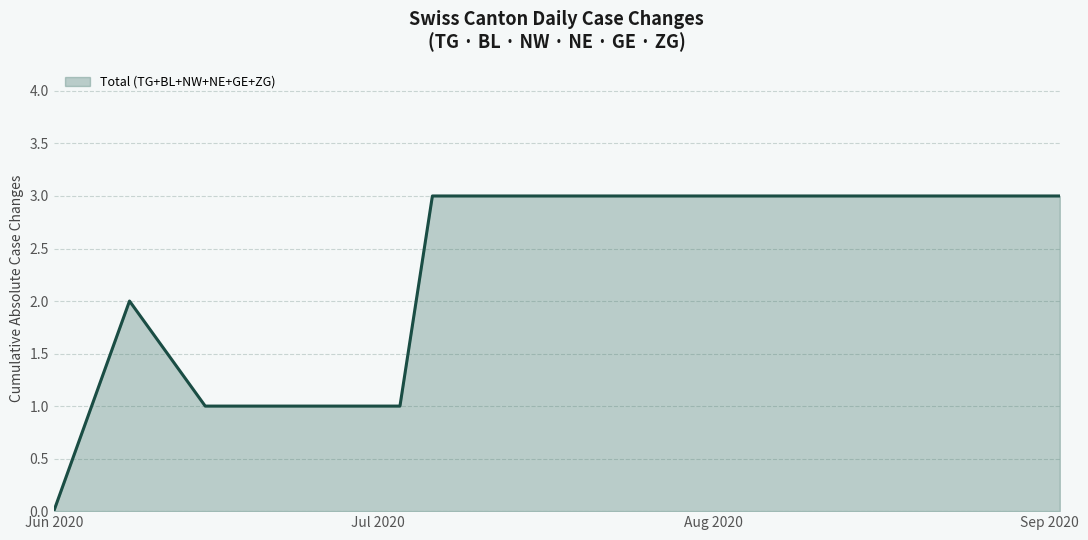

What is the maximum value shown in the chart?

3